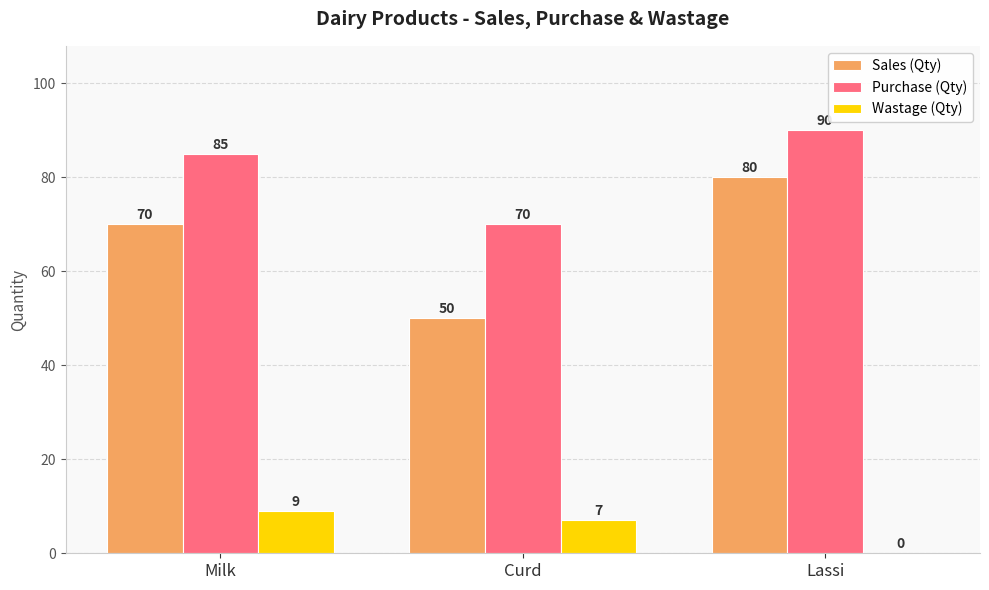

Are the bars horizontal?

No